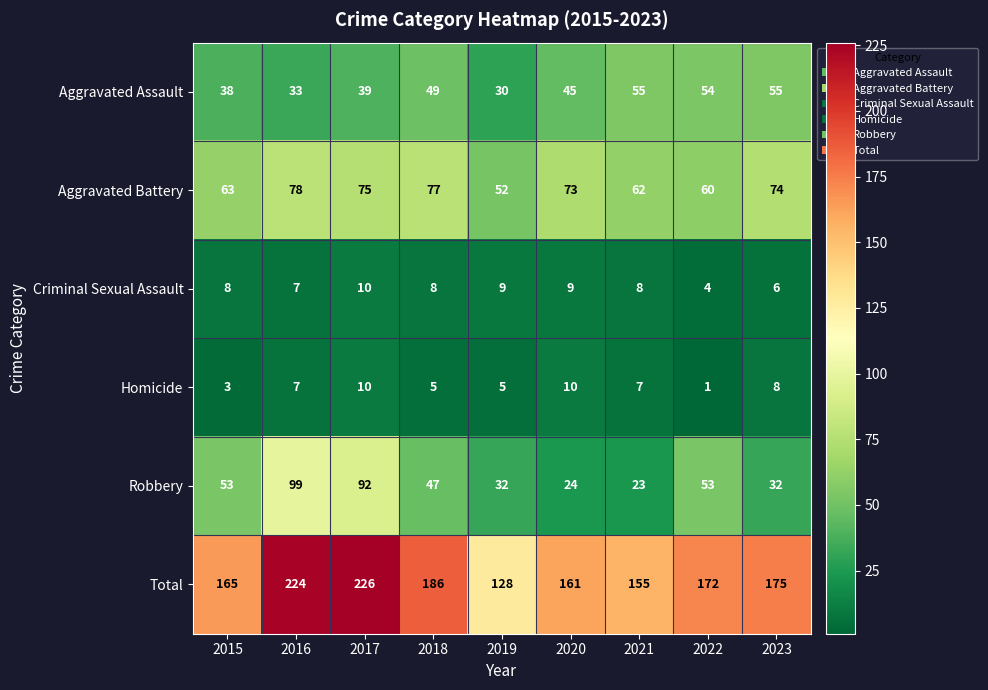

Which series changed the most between 2020 and 2023?

Total